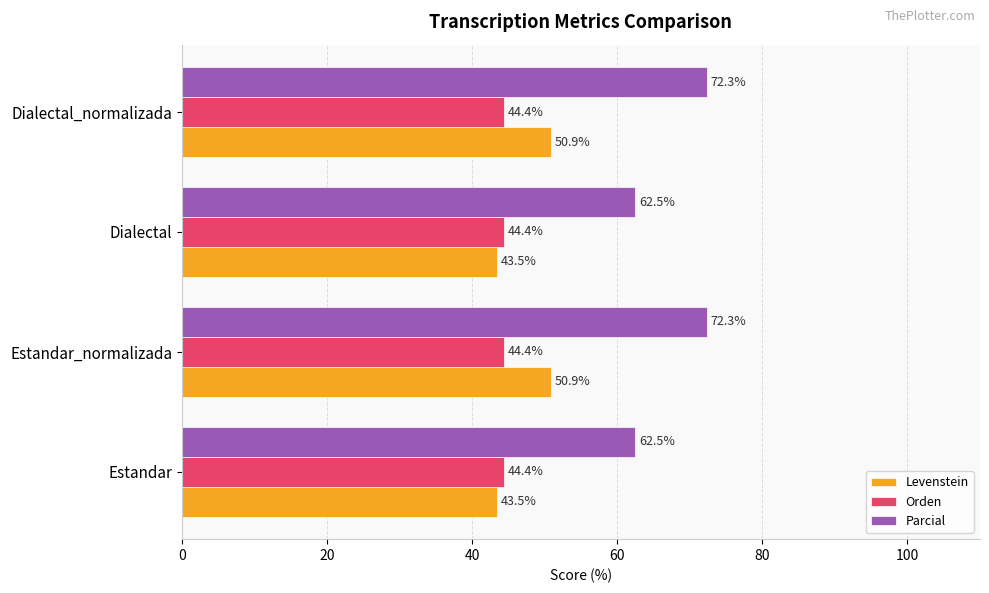

Is it true that Levenstein equals 50.9 at Estandar_normalizada?

True